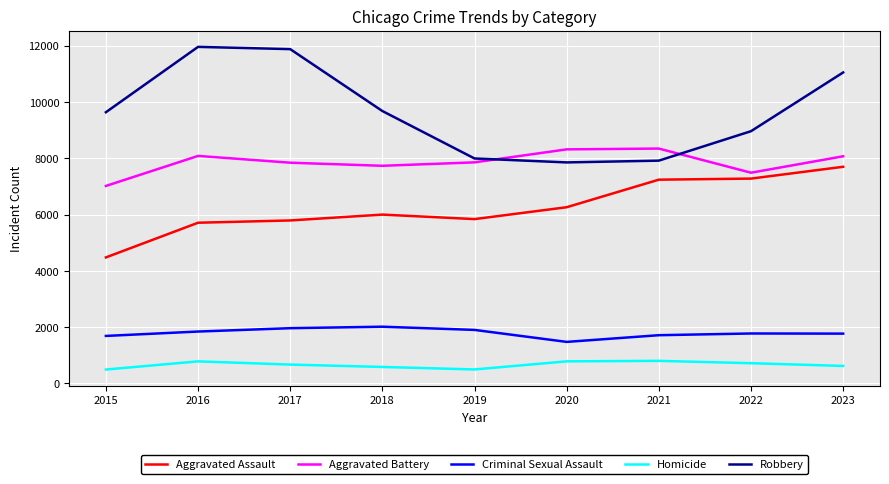

What value does the Robbery series have at 2019, to the nearest 100?

8000